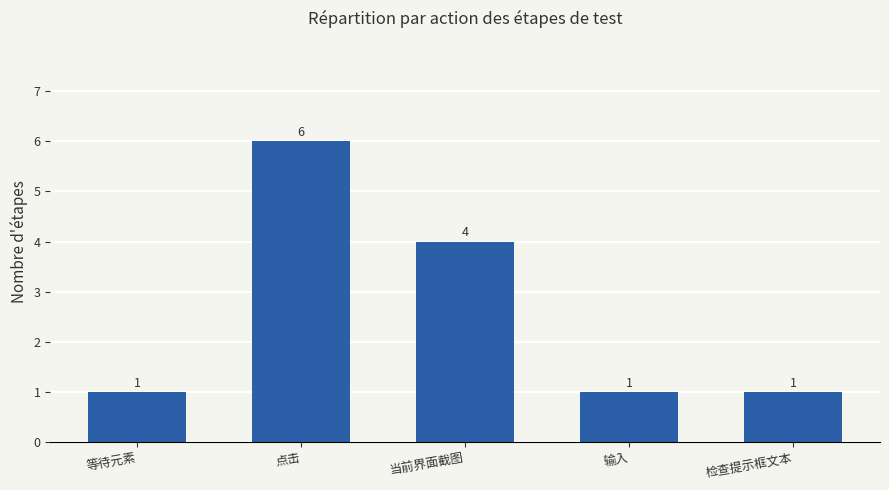

What is the approximate value at 当前界面截图?

4